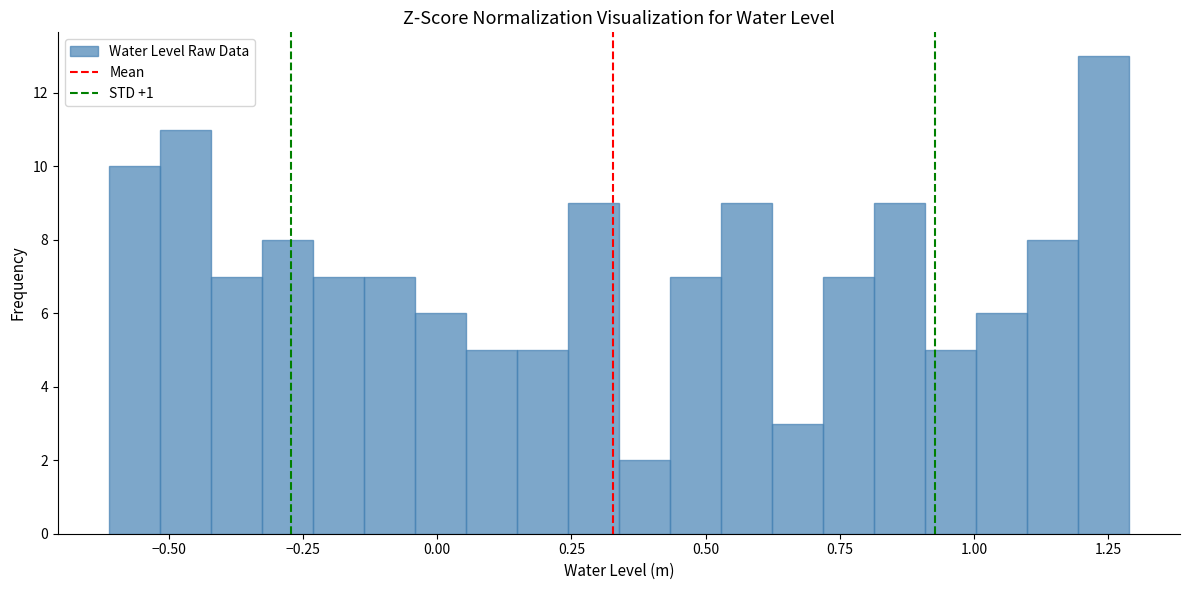

Read against the x-axis, roughly where is the centre of the tallest bar?

1.25